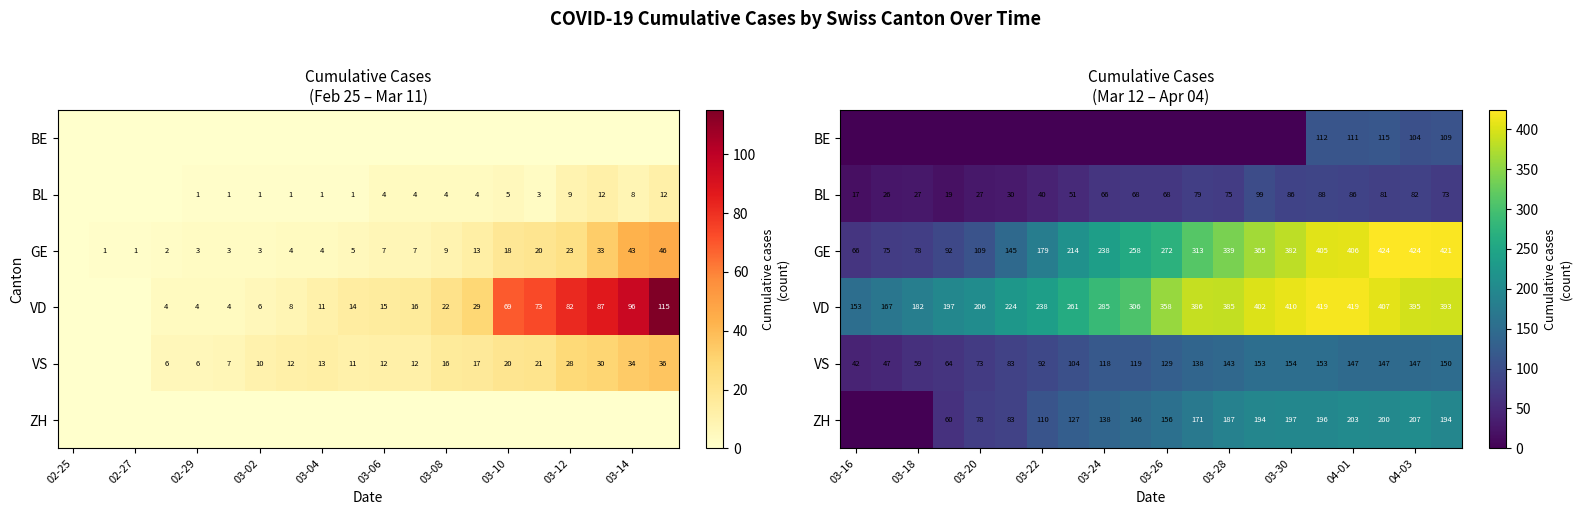

What is the sum of all GE values?

5205